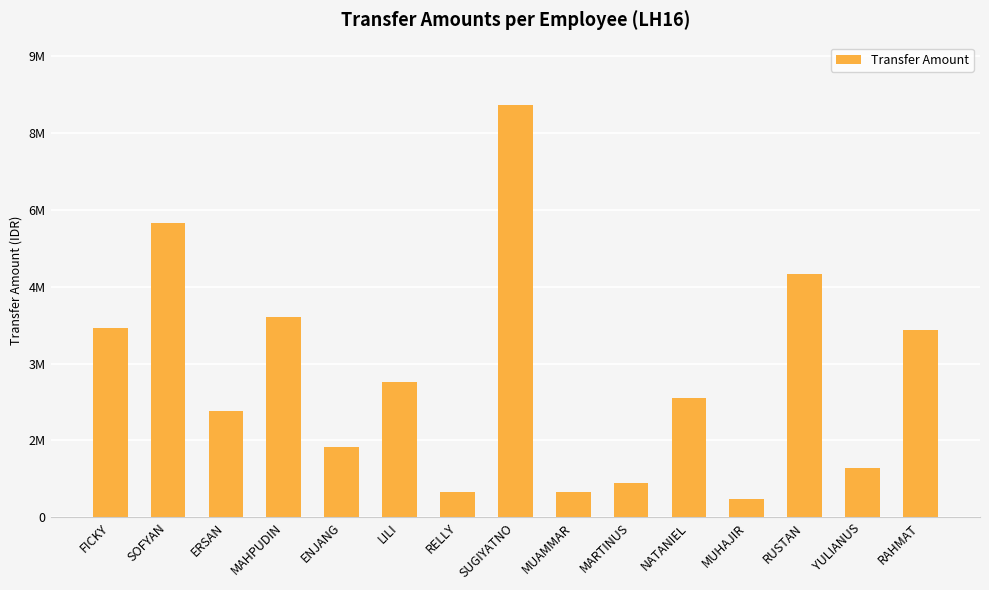

Does the chart contain stacked bars?

No